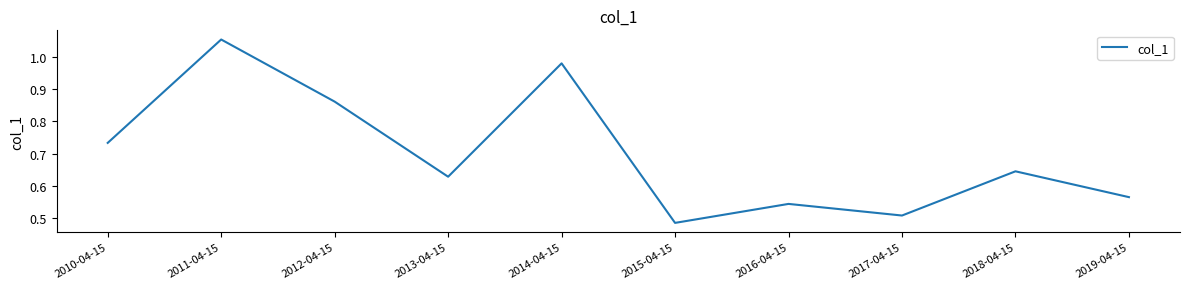

Is it true that the value at 2013-04-15 is 0.9?

False